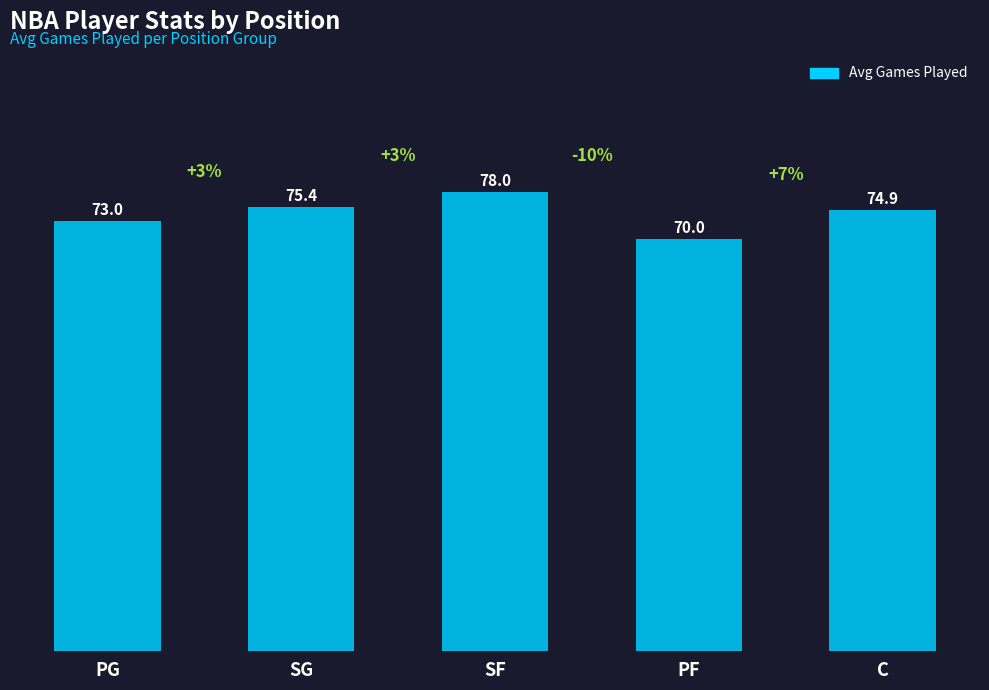

Reading left to right, extract all data points from this chart.

PG=73.0	SG=75.4	SF=78.0	PF=70.0	C=74.9